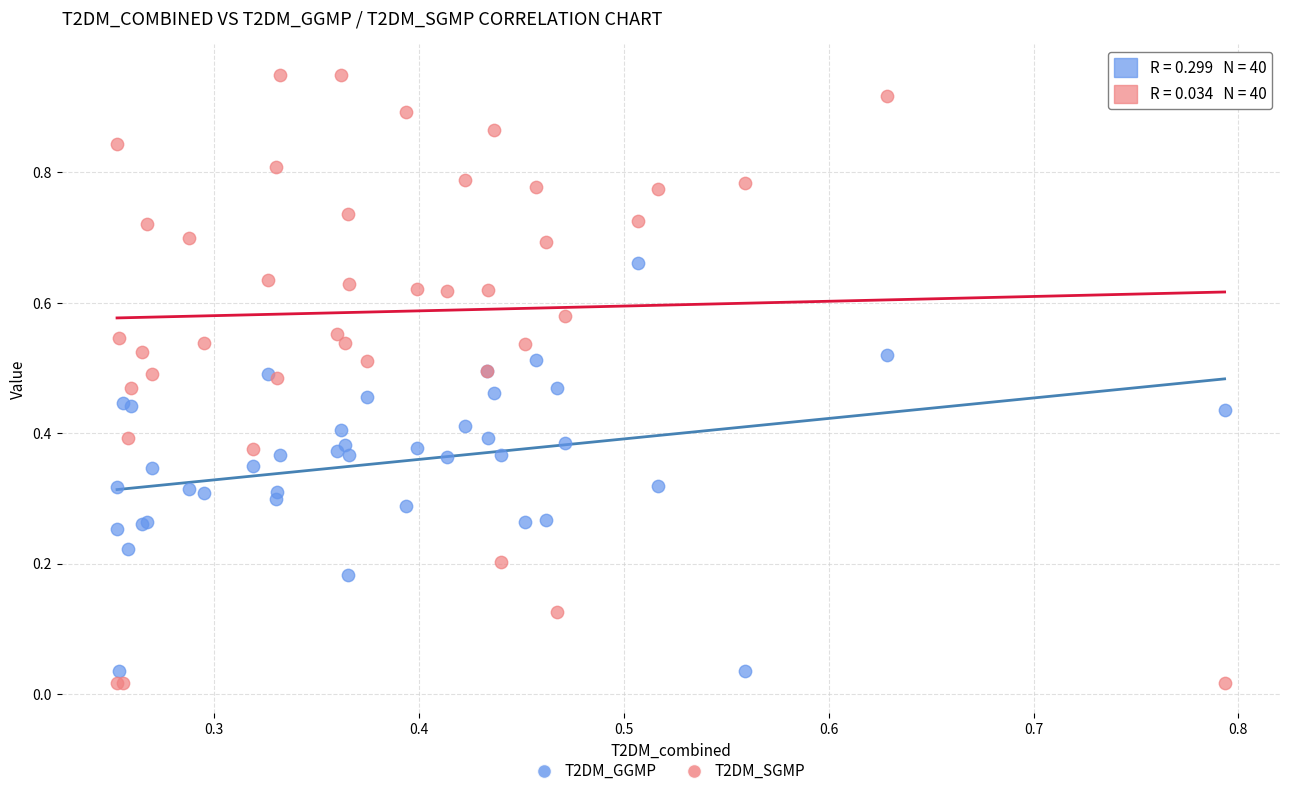

Which series has the widest spread of Y values?

T2DM_SGMP